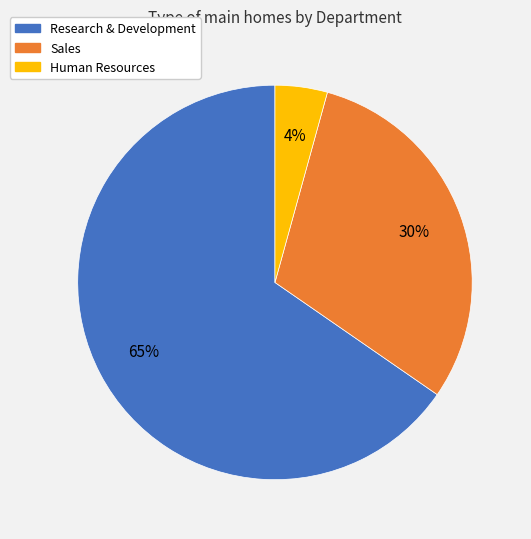

Rank the categories by value from lowest to highest.

Human Resources, Sales, Research & Development